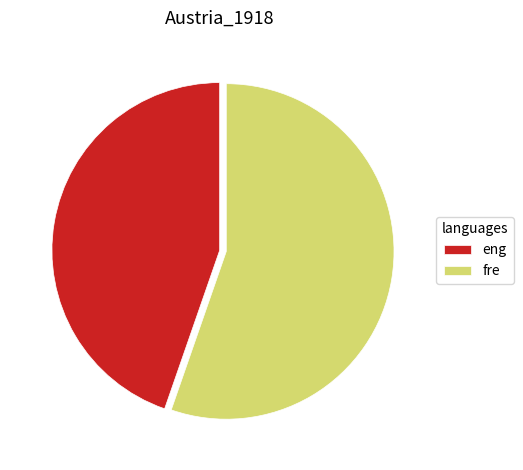

Rank the categories by value from lowest to highest.

eng, fre